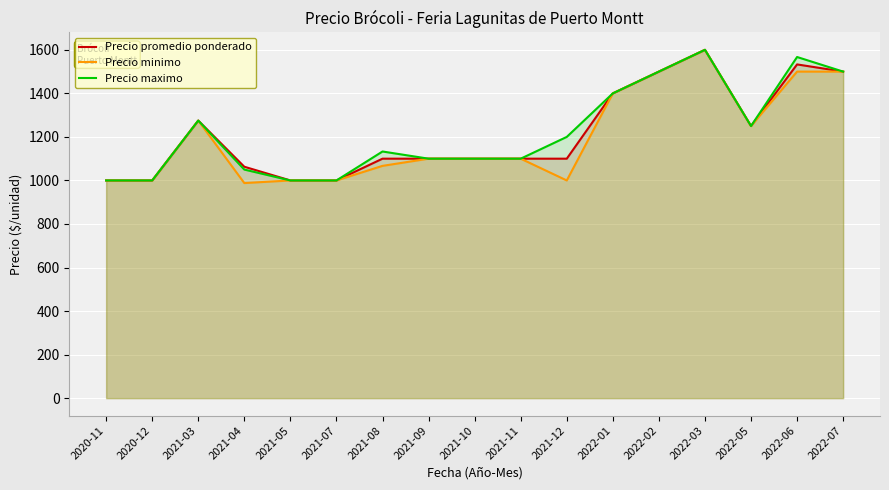

What is the total value across all series at 2022-07?

4500